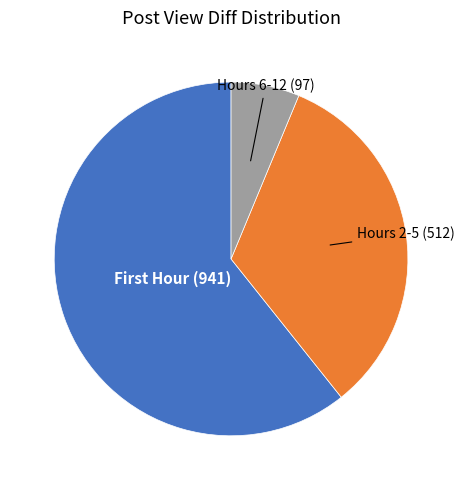

Is there any slice that represents more than half of the pie?

Yes